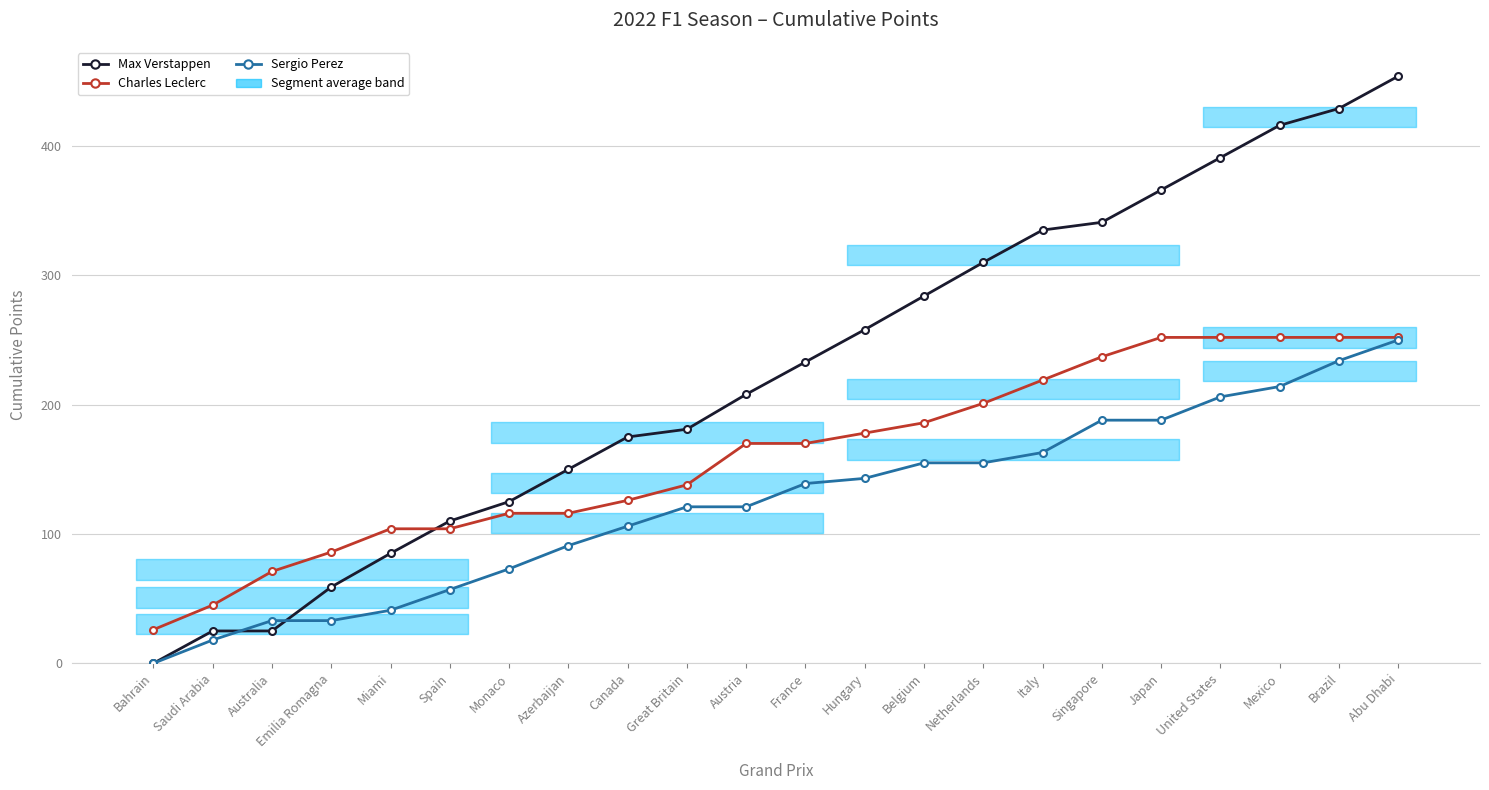

At which category is the sum across all series the highest?

Abu Dhabi